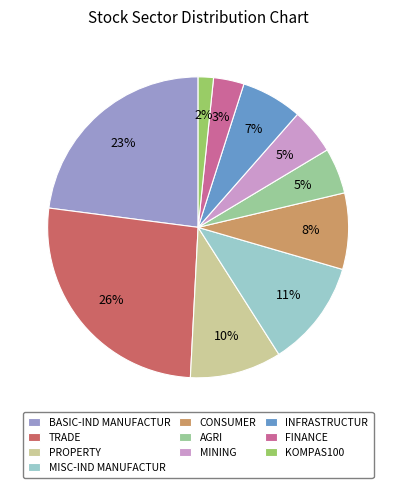

Approximately how many times larger is the value at PROPERTY compared to TRADE?

0.4